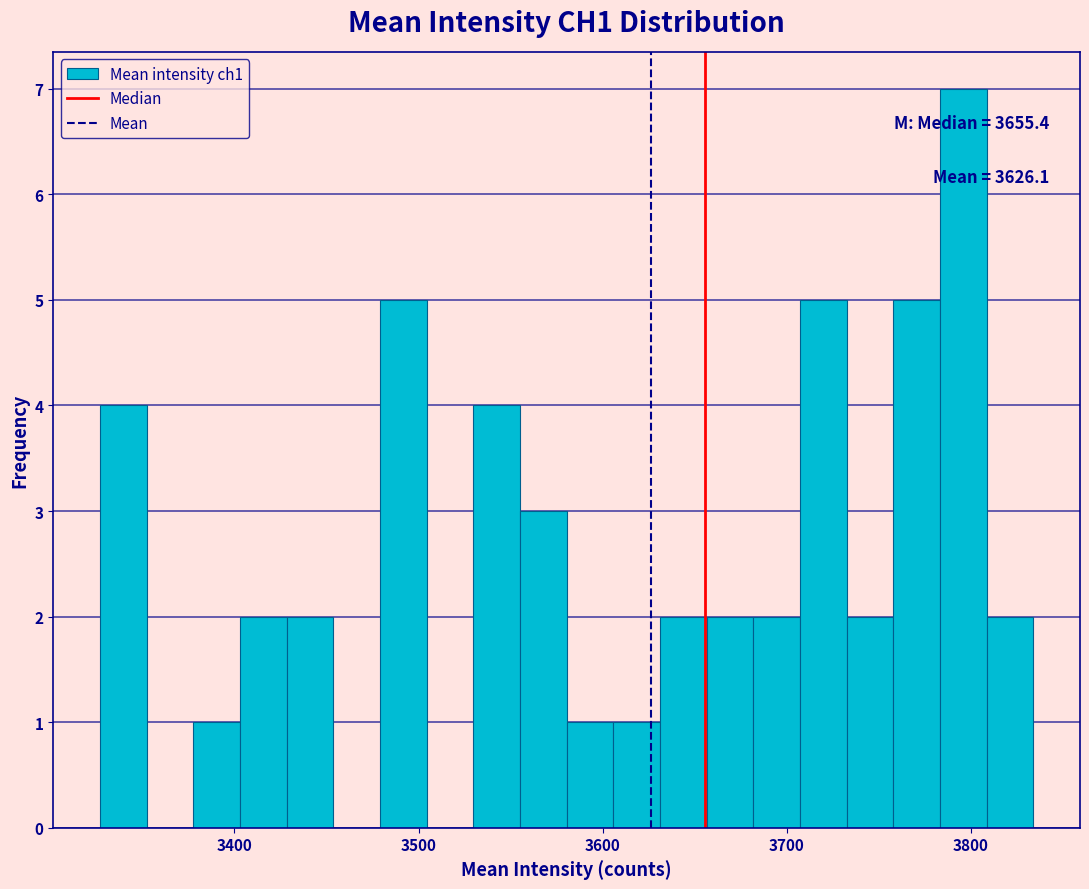

Around what value on the x-axis is the tallest bar? Give the approximate position of its centre, as read against the axis.

3800